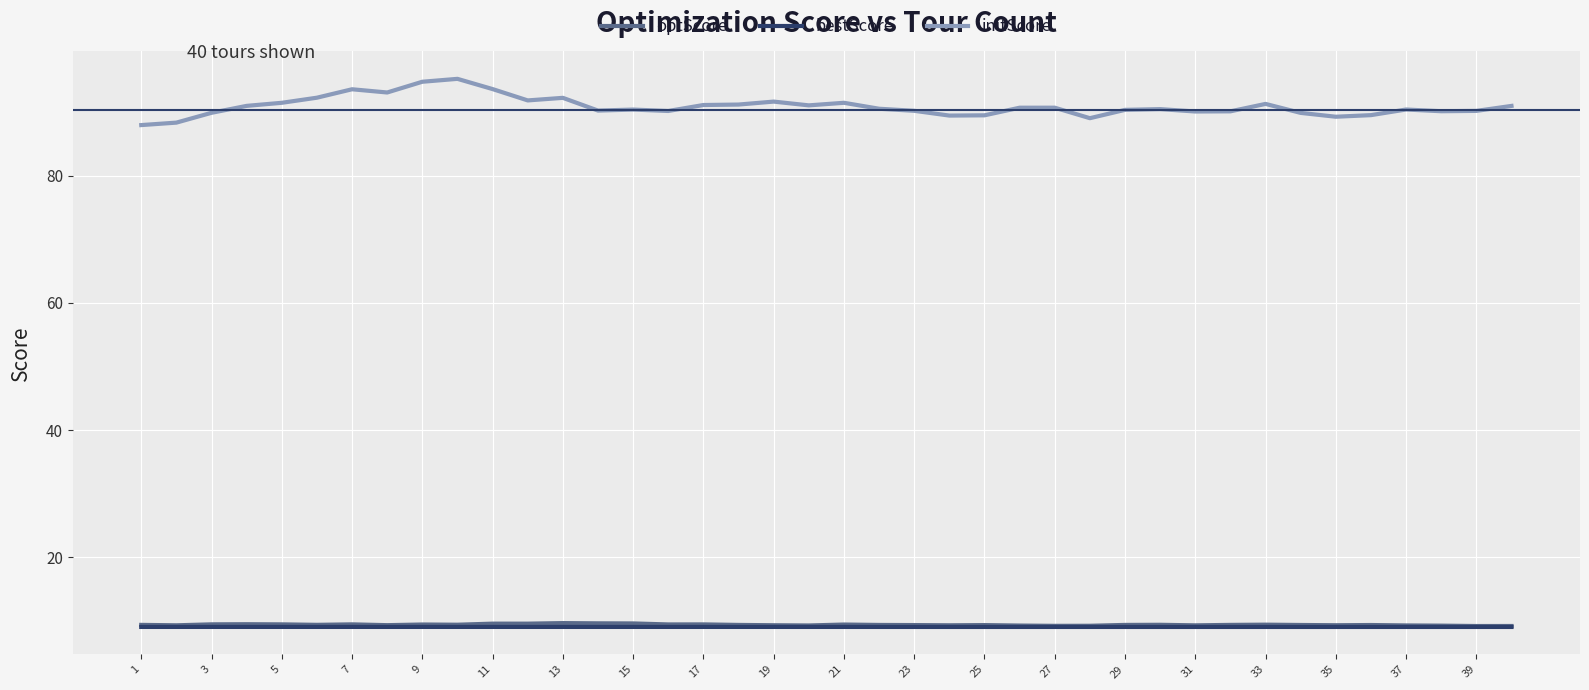

Which series has the largest total across all categories?

initScore